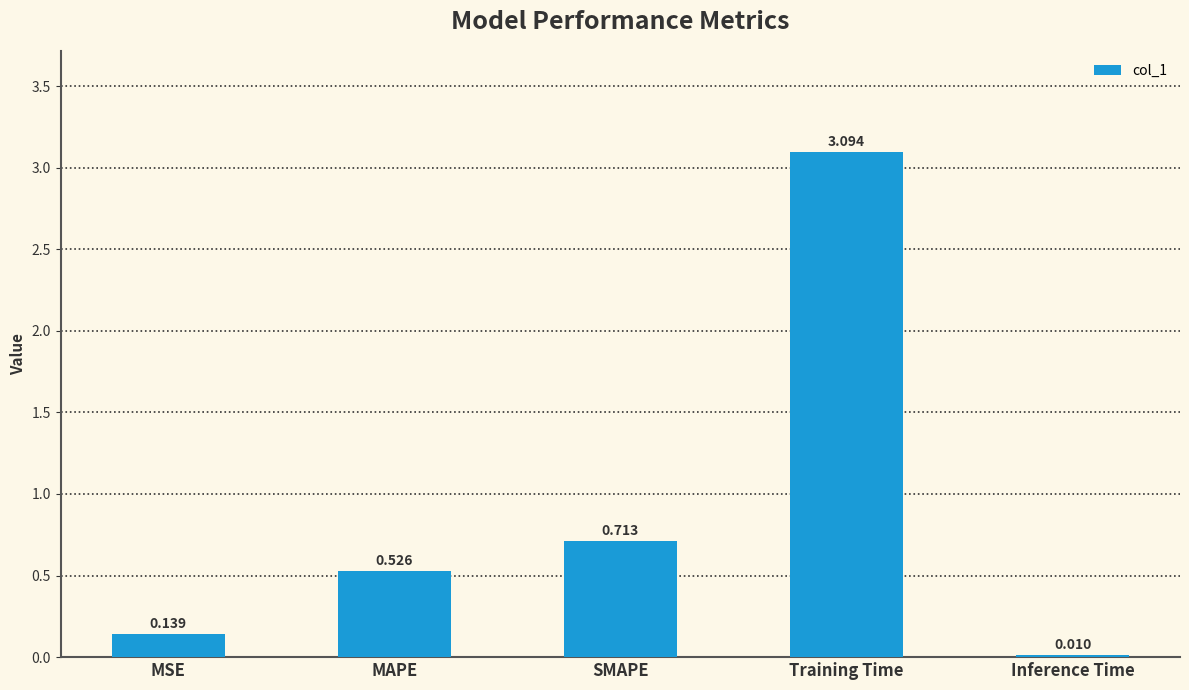

At which label is the value closest to 1?

SMAPE